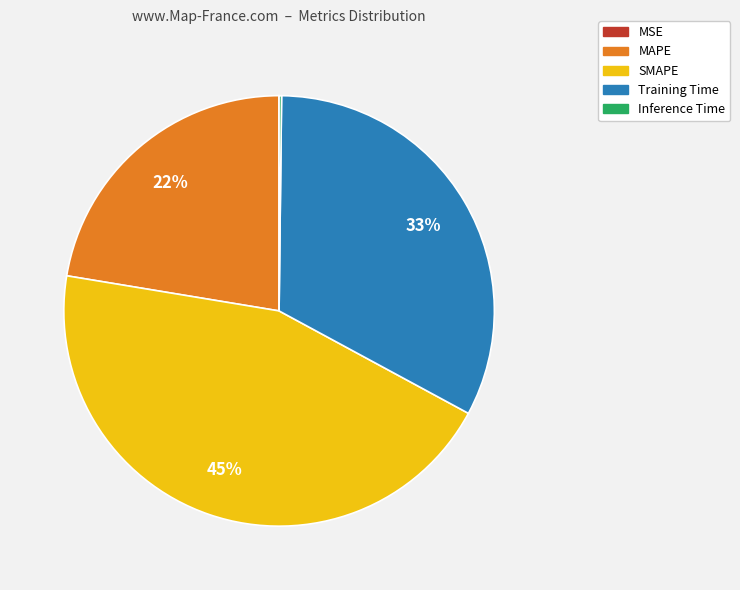

Which category has the biggest portion of the pie?

SMAPE